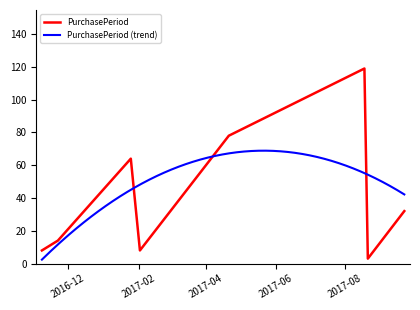

What is the change in value from 2016-11-22 to 2017-04-21?

+64